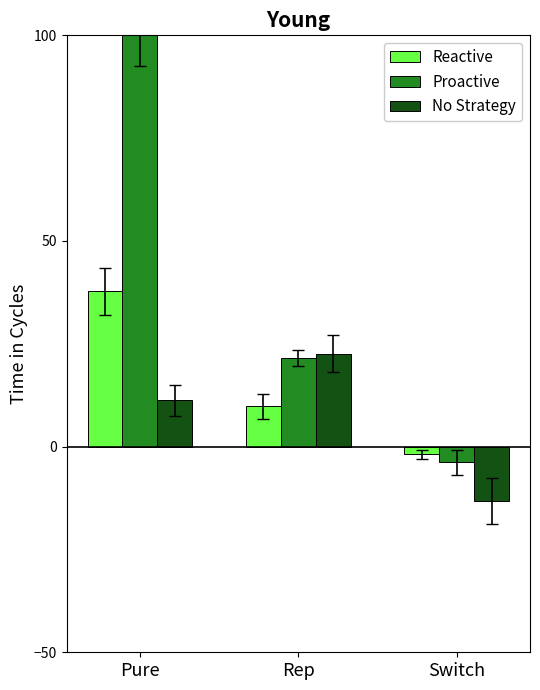

How many series are shown in this chart?

3